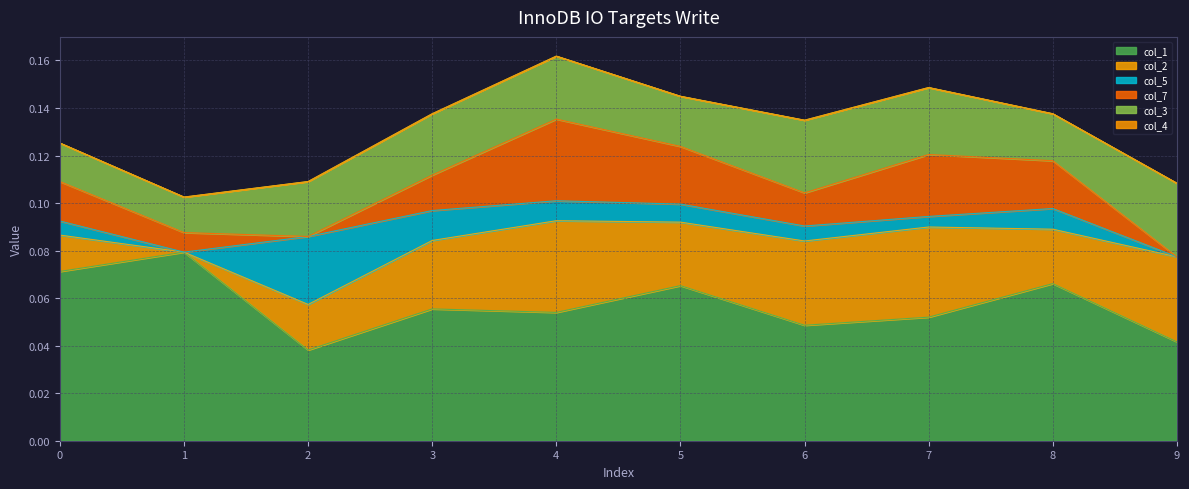

Does the chart display data point markers on the line(s)?

No